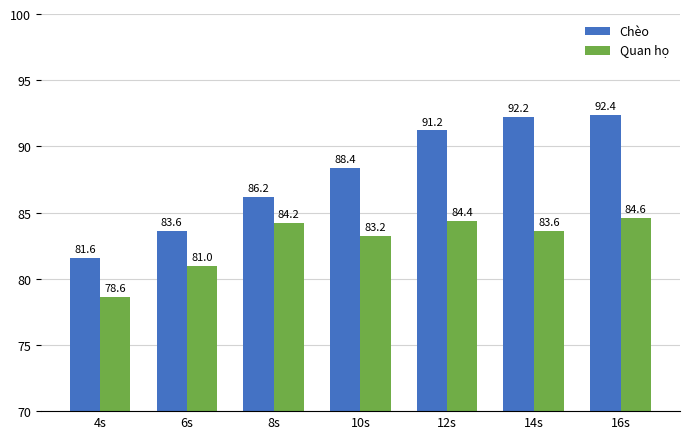

What is the difference between the highest and lowest values at 16s?

7.8